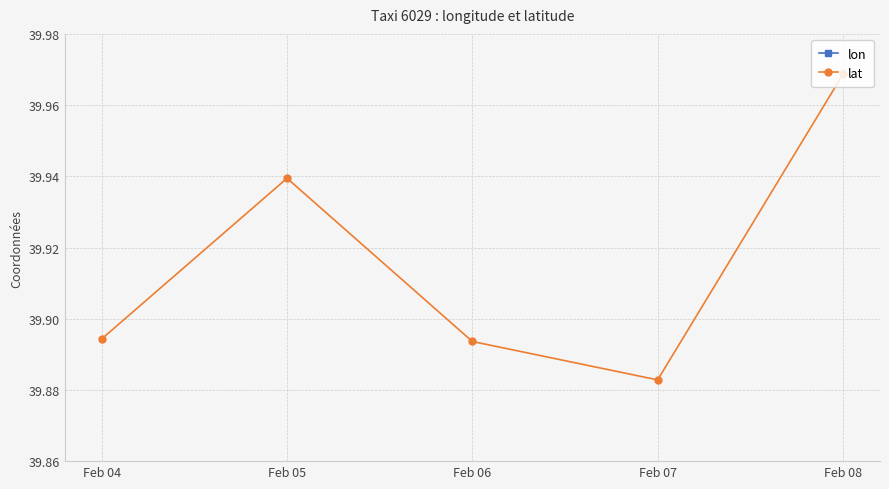

Reading right to left, what are all the values shown in this chart?

lon: Feb 08=116.4	Feb 07=116.4	Feb 06=116.4	Feb 05=116.4	Feb 04=116.4
lat: Feb 08=40.0	Feb 07=39.9	Feb 06=39.9	Feb 05=39.9	Feb 04=39.9